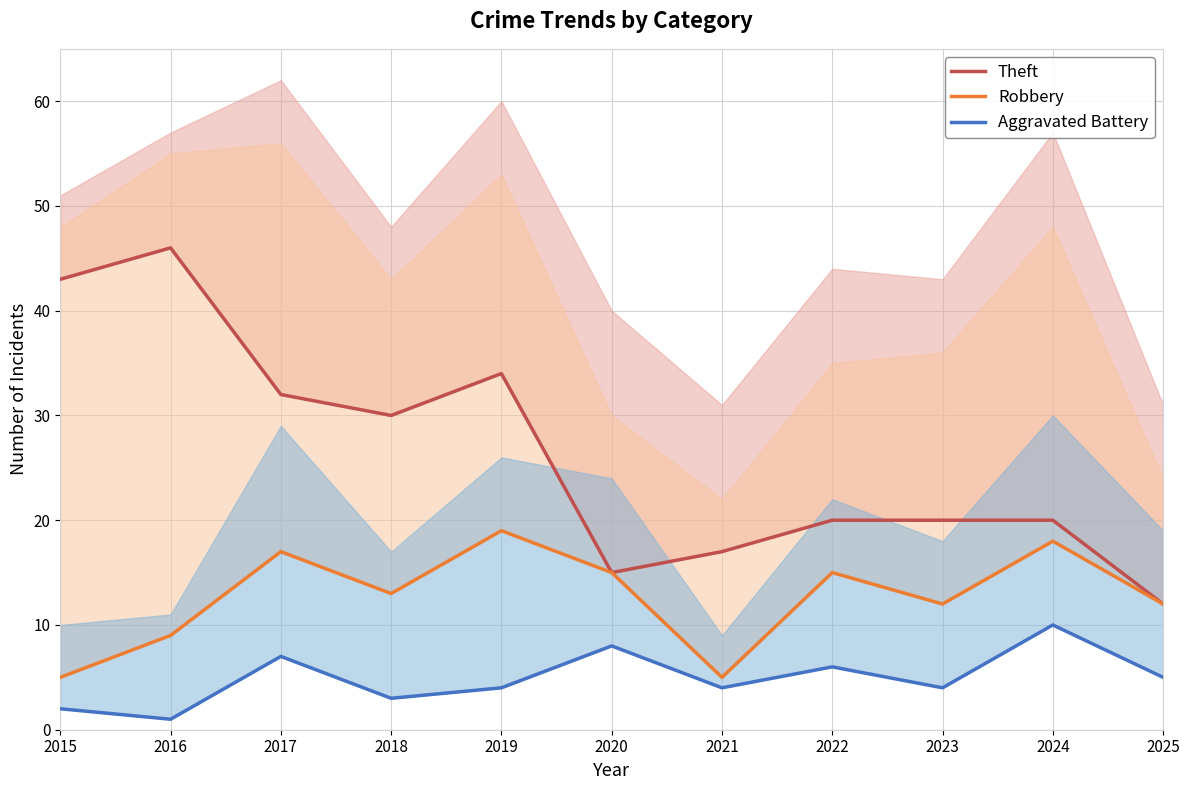

Reading left to right, transcribe all the data shown in this chart.

Theft: 43	46	32	30	34	15	17	20	20	20	12
Robbery: 5	9	17	13	19	15	5	15	12	18	12
Aggravated Battery: 2	1	7	3	4	8	4	6	4	10	5